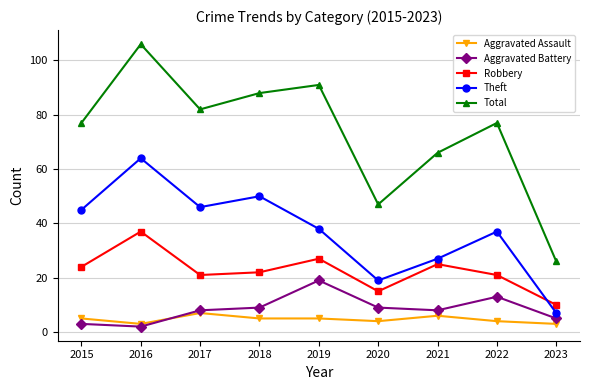

Reading right to left, what are all the values shown in this chart?

Aggravated Assault: 2023=3	2022=4	2021=6	2020=4	2019=5	2018=5	2017=7	2016=3	2015=5
Aggravated Battery: 2023=5	2022=13	2021=8	2020=9	2019=19	2018=9	2017=8	2016=2	2015=3
Robbery: 2023=10	2022=21	2021=25	2020=15	2019=27	2018=22	2017=21	2016=37	2015=24
Theft: 2023=7	2022=37	2021=27	2020=19	2019=38	2018=50	2017=46	2016=64	2015=45
Total: 2023=26	2022=77	2021=66	2020=47	2019=91	2018=88	2017=82	2016=106	2015=77